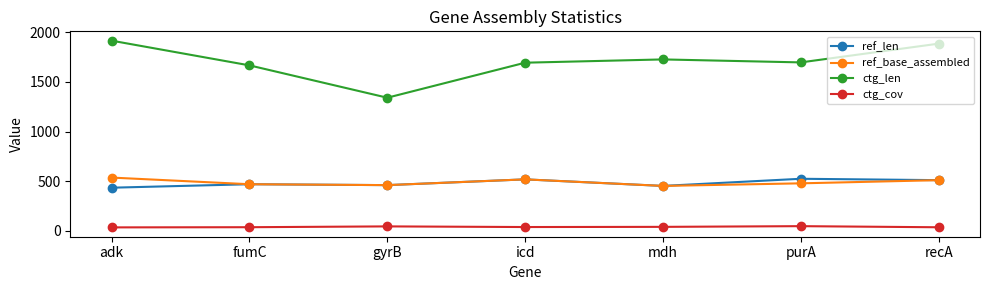

In ctg_cov, how many points are higher than both neighbors (excluding endpoints)?

2